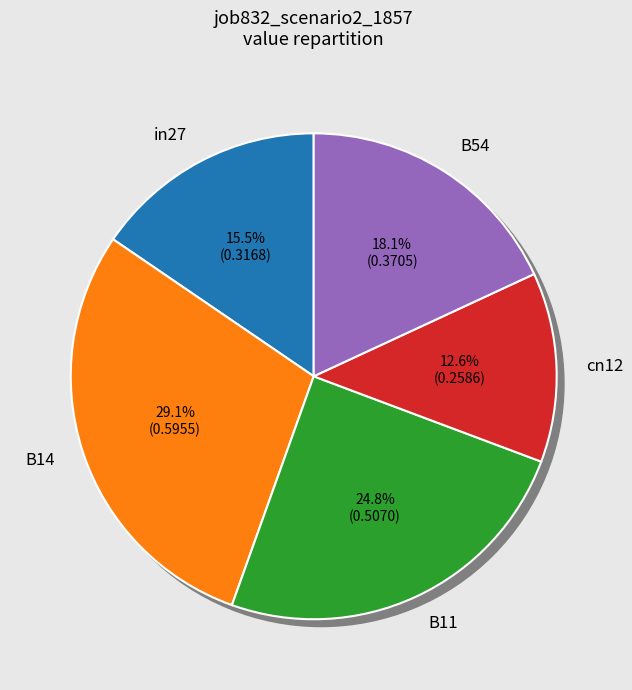

How many slices are in this pie chart?

5